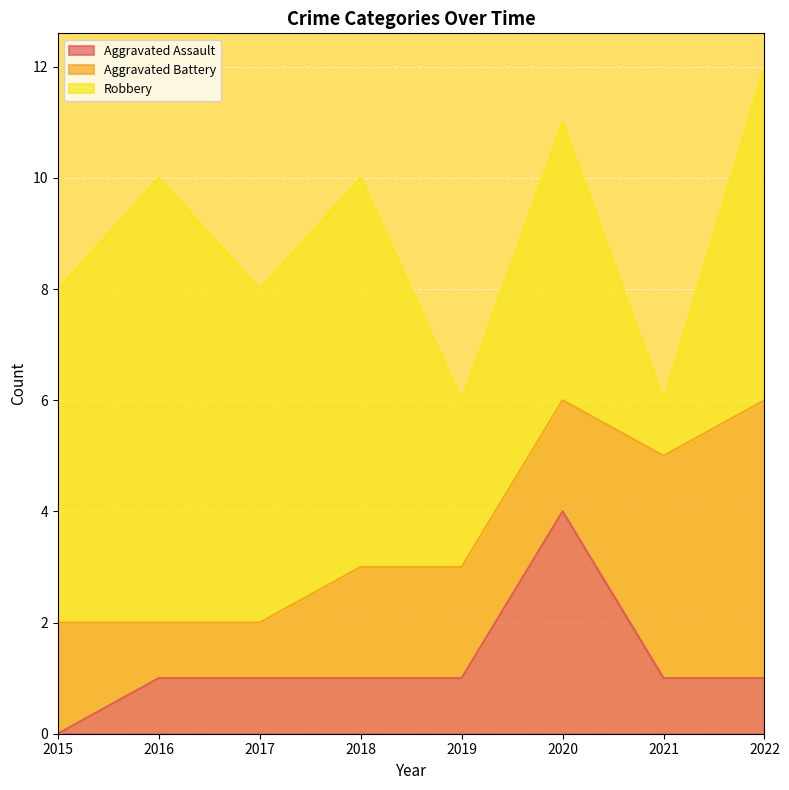

What are all the series names shown in the legend?

Aggravated Assault, Aggravated Battery, Robbery